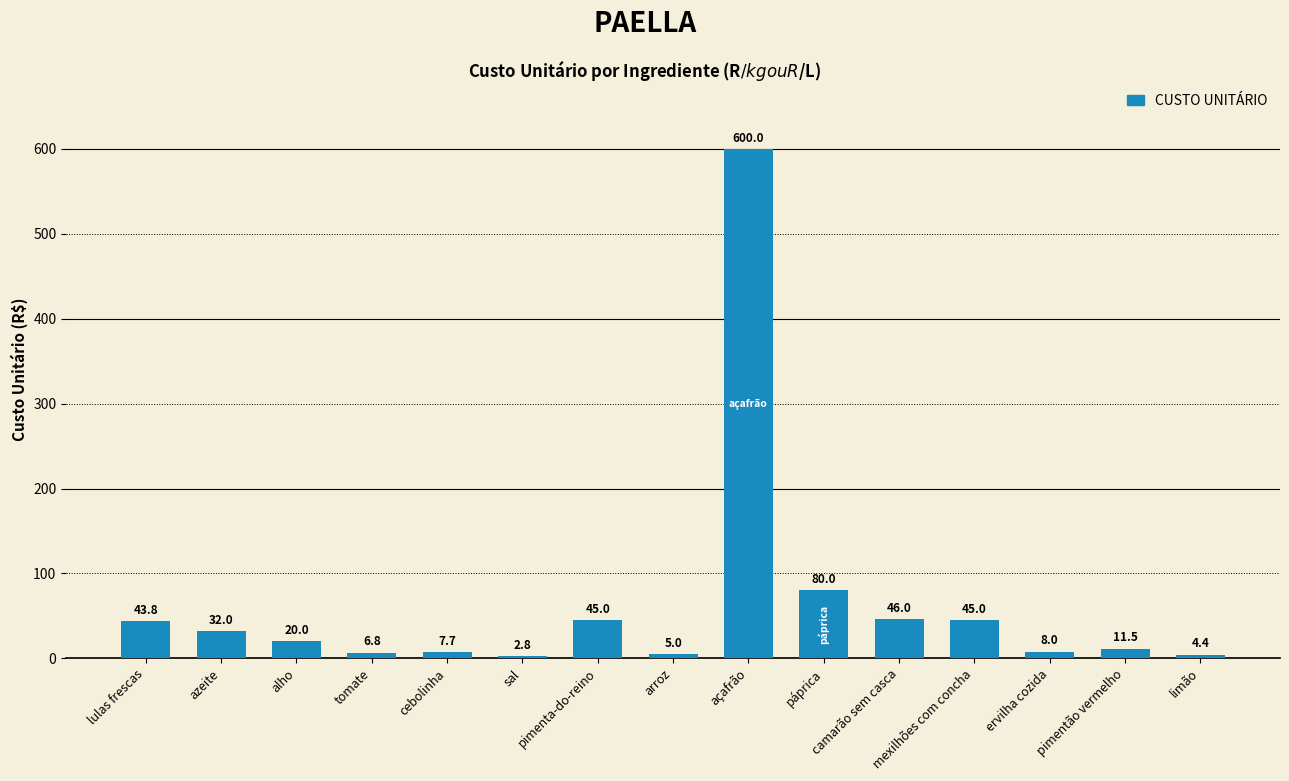

At which category does the chart reach its peak across all series?

açafrão